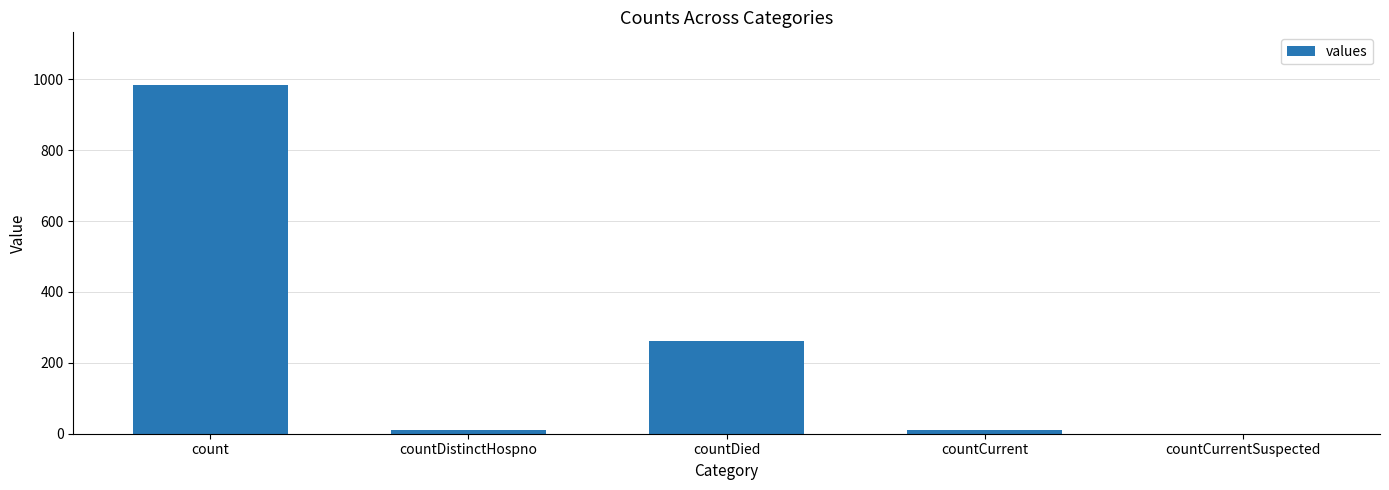

What is the ratio of the value at countDistinctHospno to the value at countCurrent?

0.9